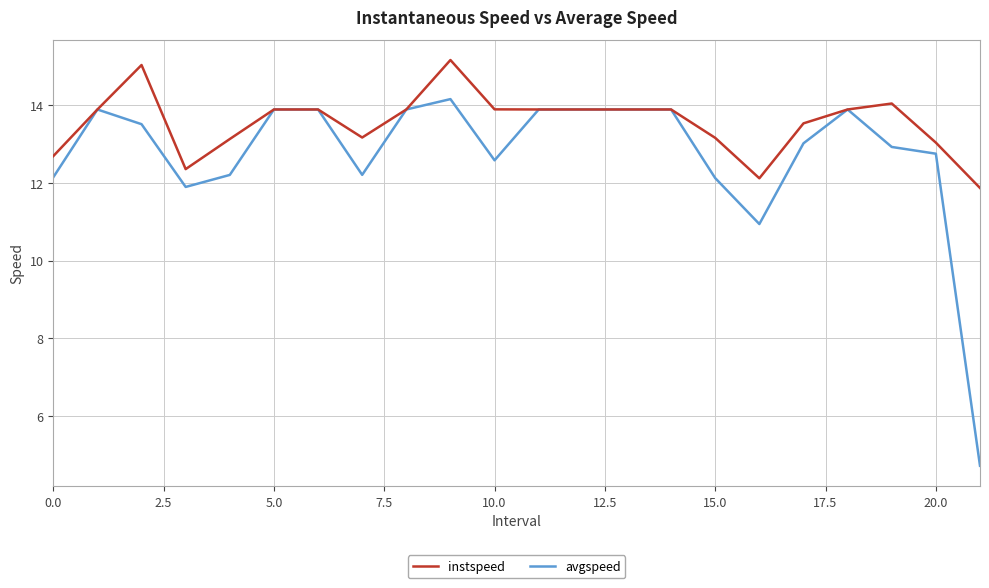

True or false: instspeed has more than 2 interior local peaks.

True